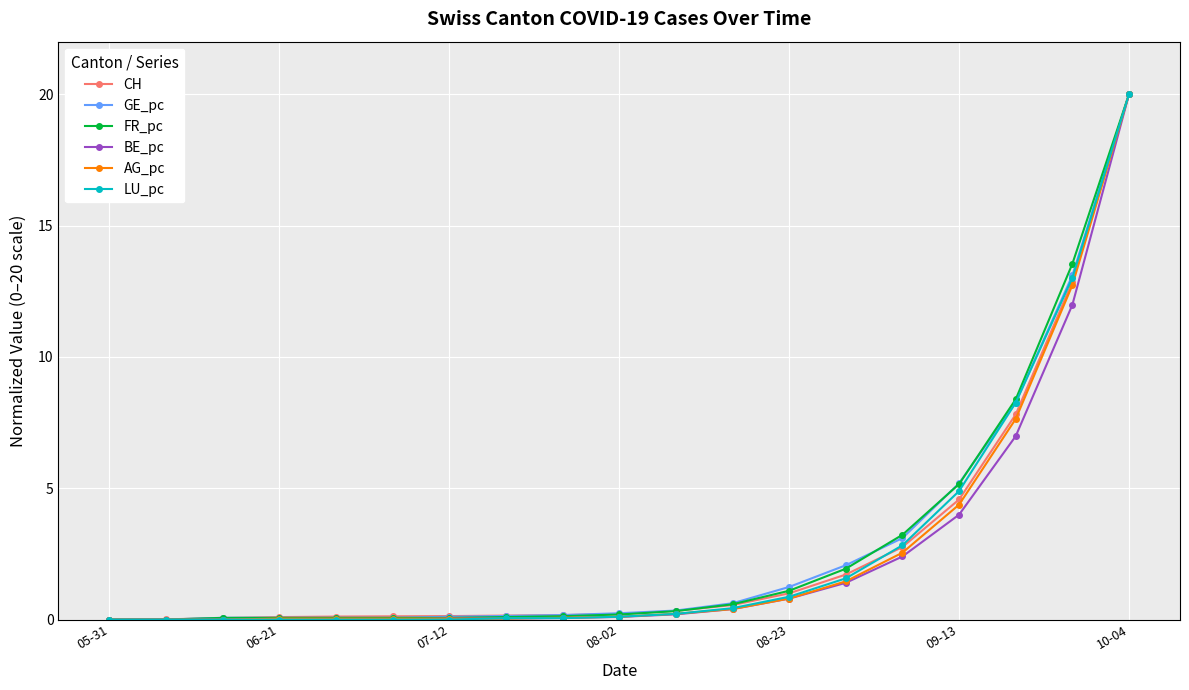

What is the value of the GE_pc point at the 13th from the left?

1.2